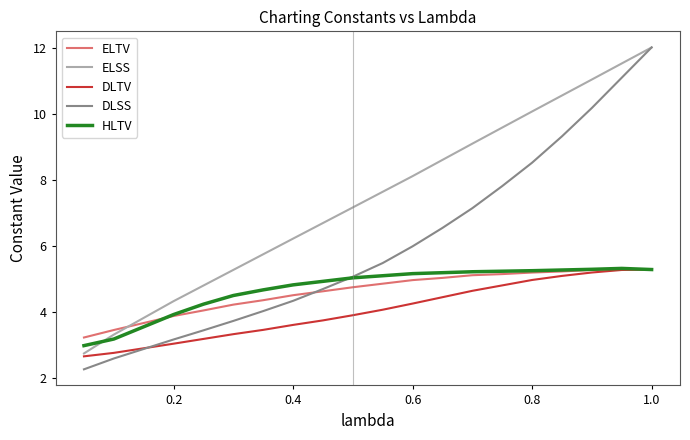

Which series has the largest range (max minus min)?

DLSS